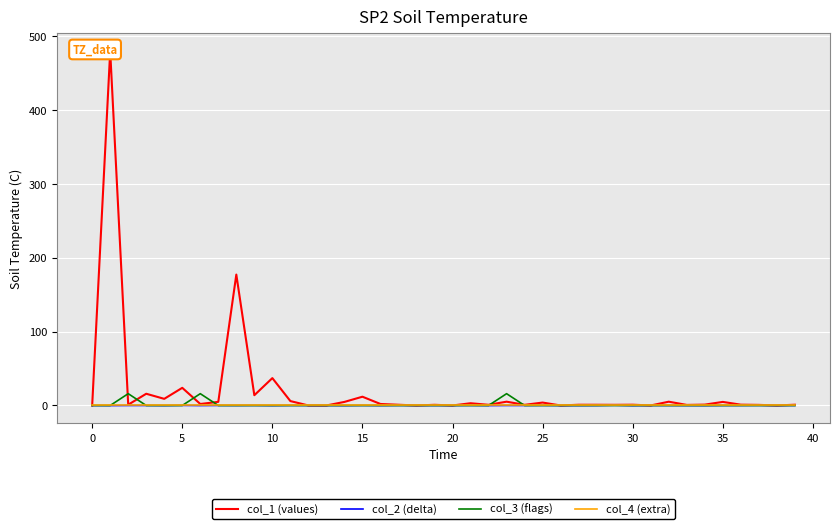

What is the difference between the col_1 (values) values at 34 and 33?

0.4